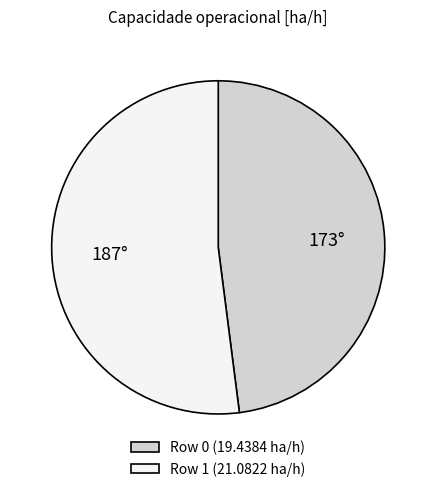

Which category has the smallest portion of the pie?

Row 0